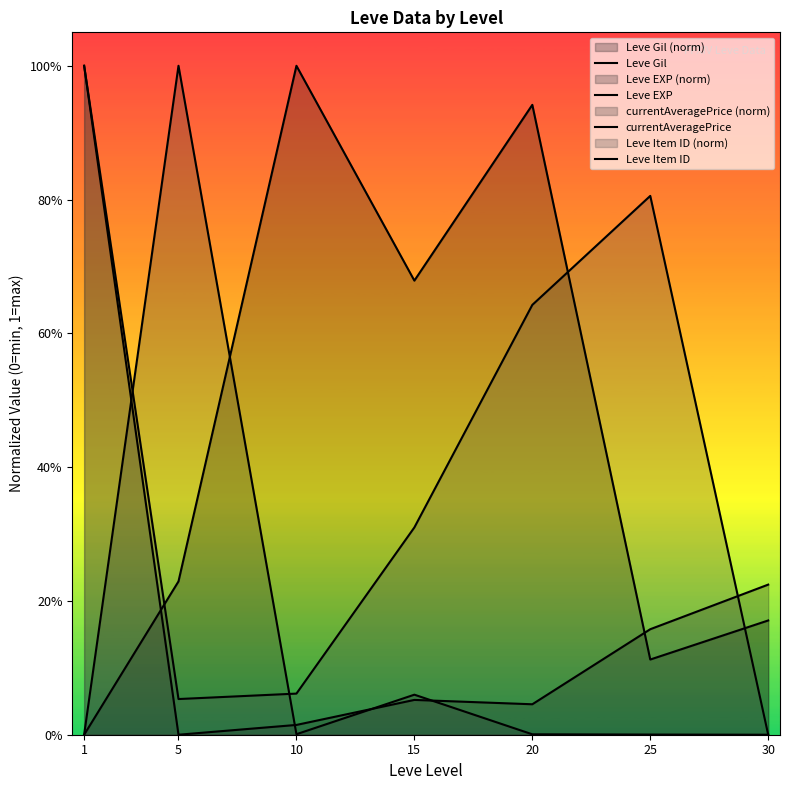

Where is Leve EXP nearest to the value 0?

5